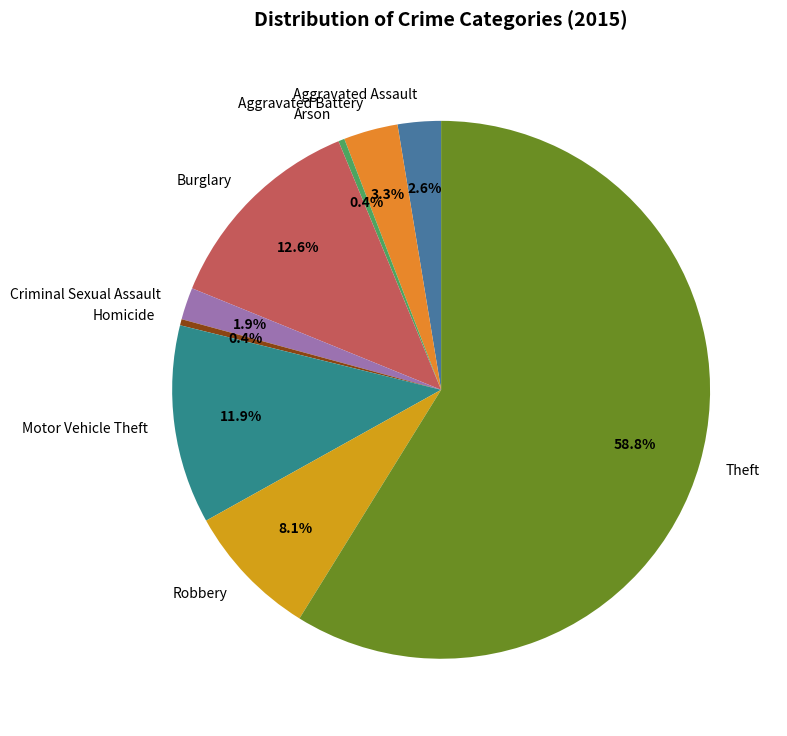

To the nearest percent, what is the average slice percentage?

11%